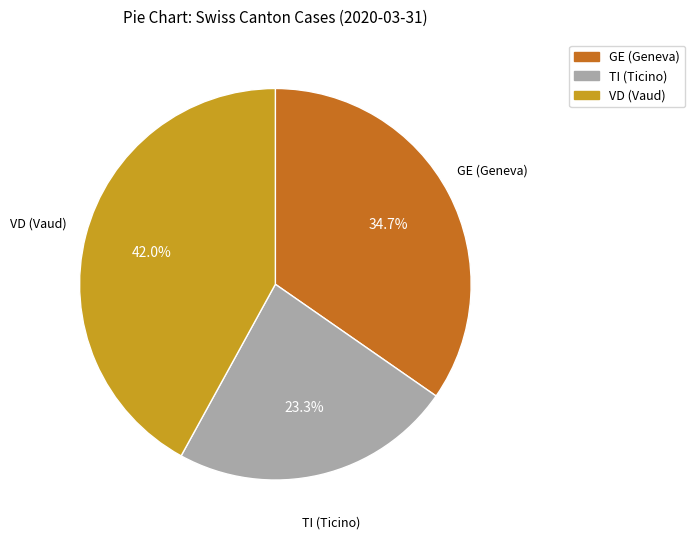

Is there a majority slice in this chart?

No